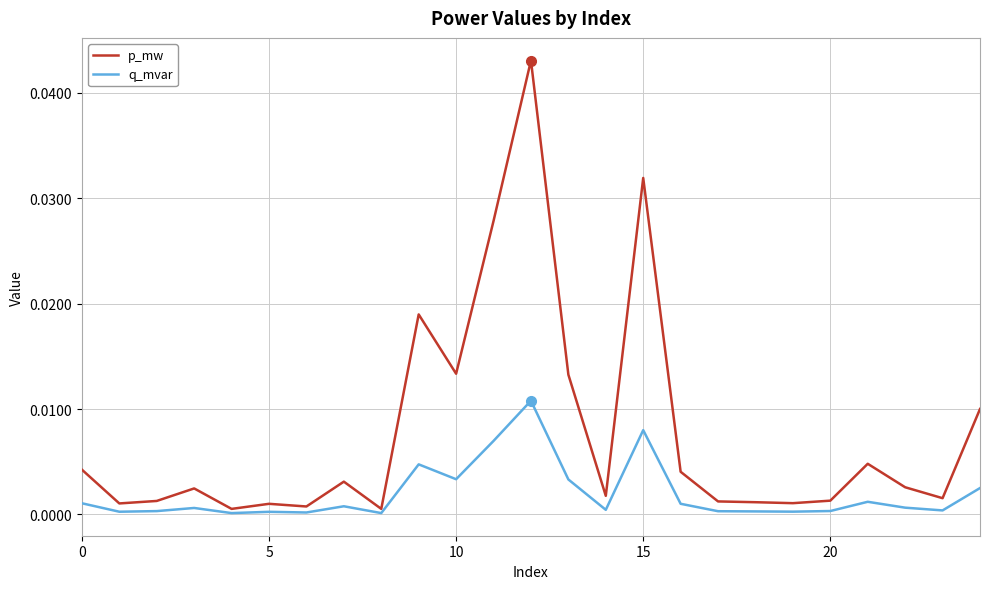

True or false: q_mvar and p_mw intersect in this chart.

False